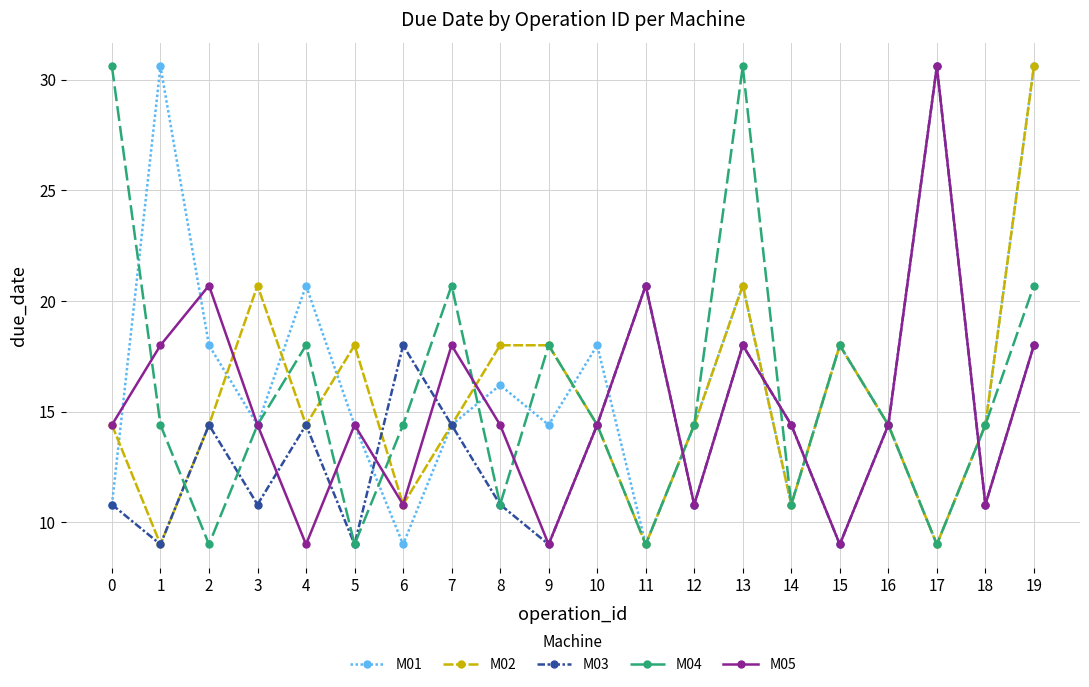

The value of M05 at 7 is 18.0. True or false?

True